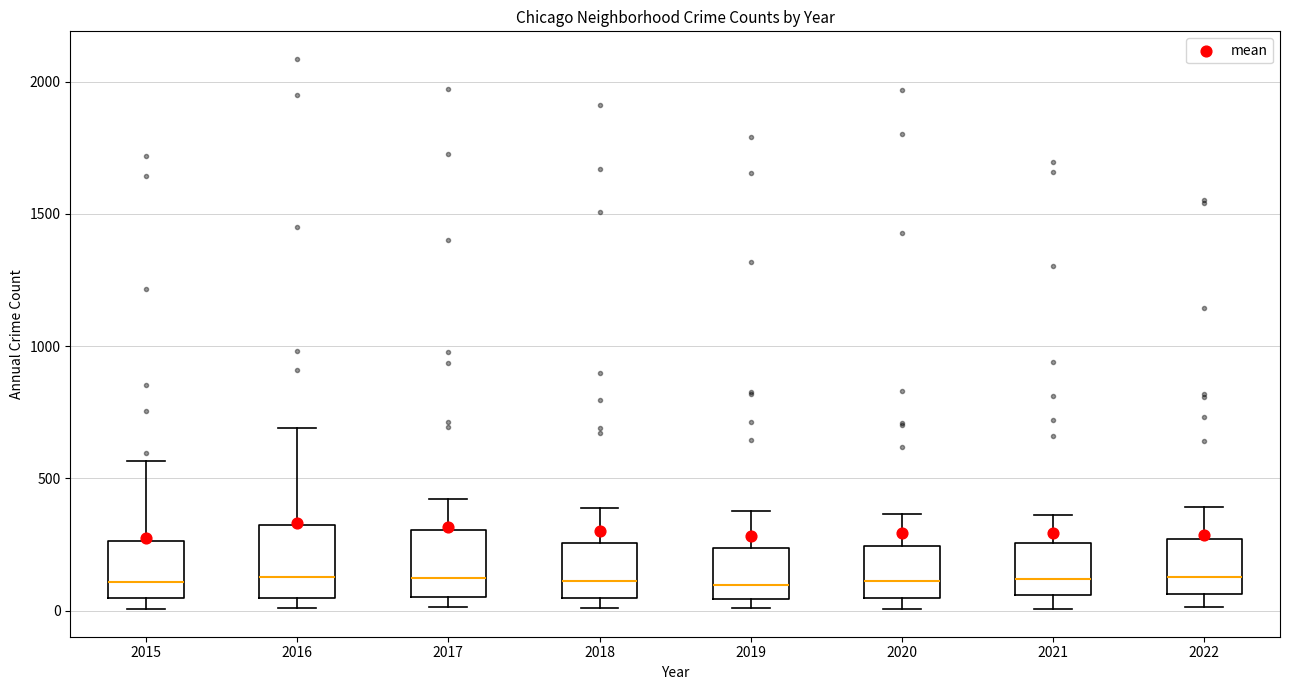

Where does the upper whisker of the box at x = 2019 end on the y-axis? The values are not printed on the chart, so give them approximately, as read against the axis.

400